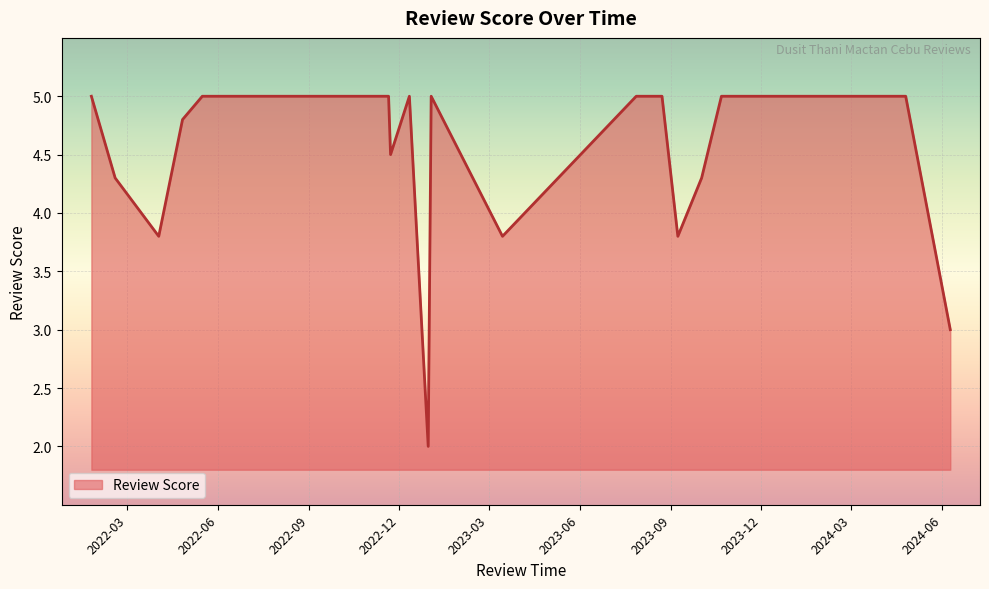

What is the label of the 22nd point from the left?

2022-08-22